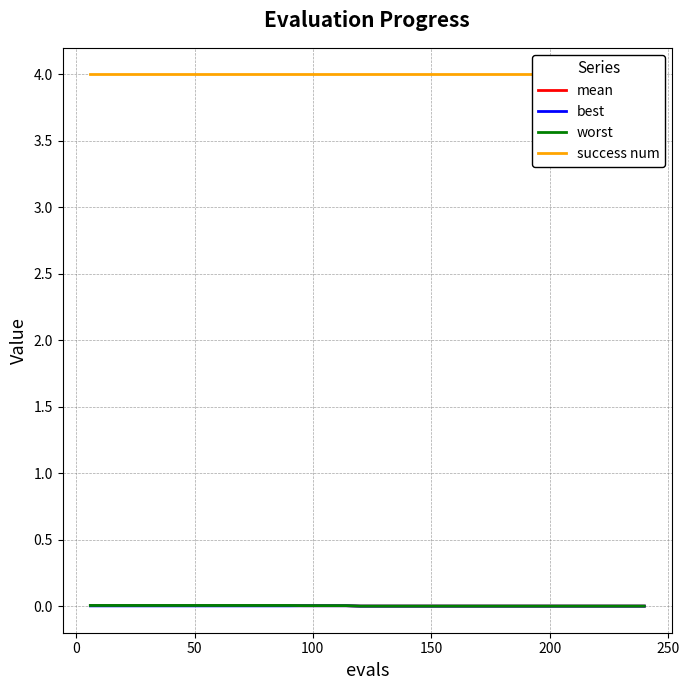

How many series are shown in this chart?

4